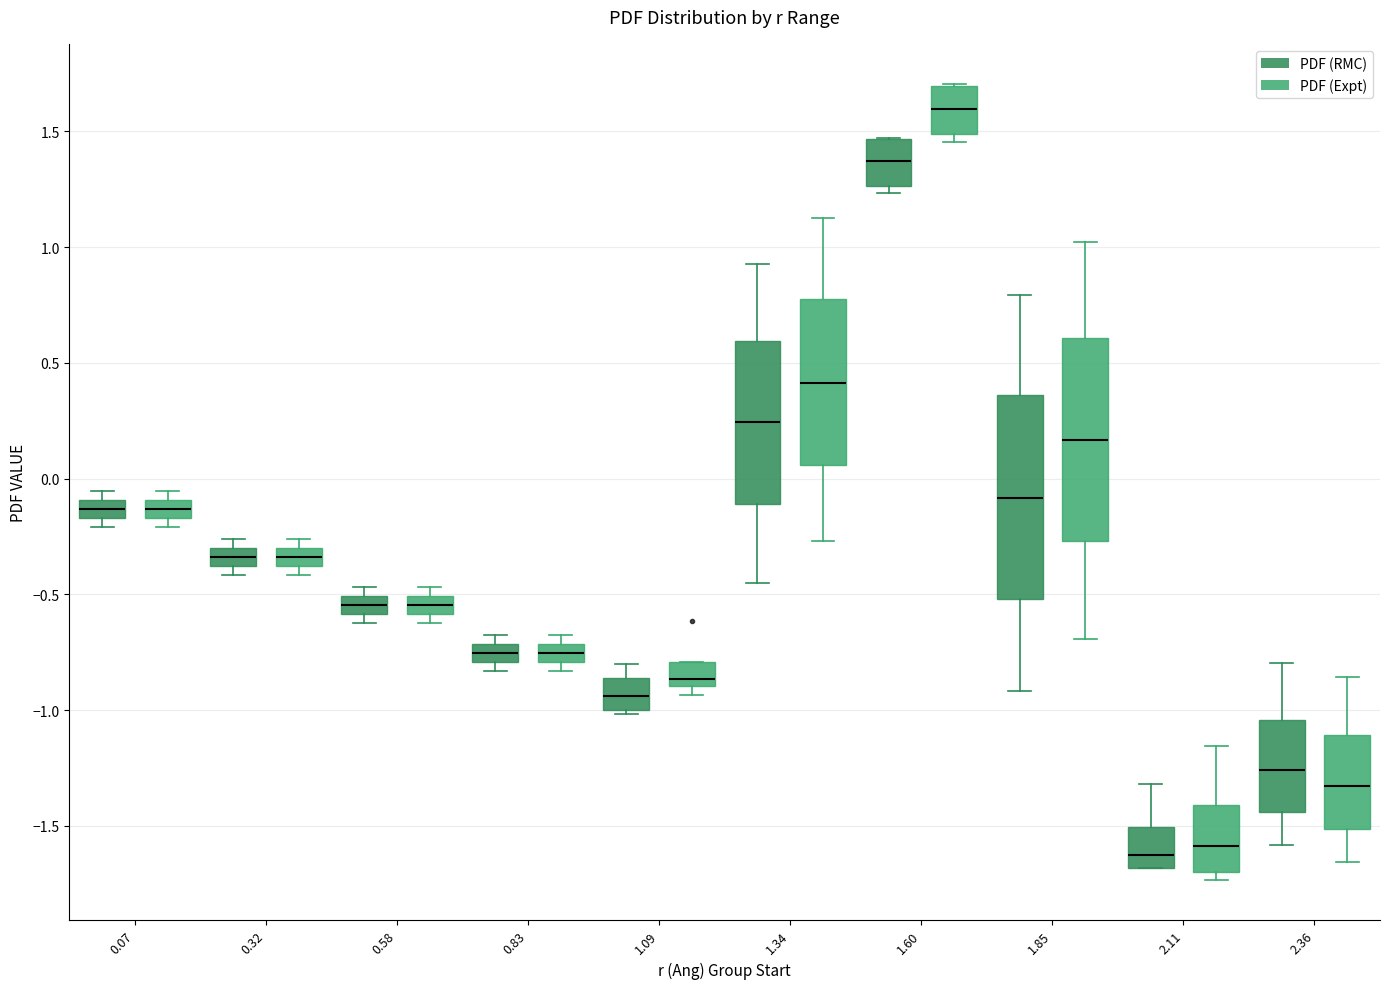

Reading left to right, read every box against the y-axis: the position of its median line, the range the box covers, and the ends of its whiskers. The values are not printed on the chart, so give them approximately, as read against the axis.

0.07 (PDF (RMC)): median -0.15 (inside the box), box -0.15 to -0.10, whiskers -0.20 to -0.05
0.07 (PDF (Expt)): median -0.15 (inside the box), box -0.15 to -0.10, whiskers -0.20 to -0.05
0.32 (PDF (RMC)): median -0.35, box -0.40 to -0.30, whiskers -0.40 (below the box's lower edge) to -0.25
0.32 (PDF (Expt)): median -0.35, box -0.40 to -0.30, whiskers -0.40 (below the box's lower edge) to -0.25
0.58 (PDF (RMC)): median -0.55, box -0.60 to -0.50, whiskers -0.60 (just below the box's lower edge) to -0.45
0.58 (PDF (Expt)): median -0.55, box -0.60 to -0.50, whiskers -0.60 (just below the box's lower edge) to -0.45
0.83 (PDF (RMC)): median -0.75, box -0.80 to -0.70, whiskers -0.85 to -0.65
0.83 (PDF (Expt)): median -0.75, box -0.80 to -0.70, whiskers -0.85 to -0.65
1.09 (PDF (RMC)): median -0.95, box -1.00 to -0.85, whiskers -1.00 (just below the box's lower edge) to -0.80
1.09 (PDF (Expt)): median -0.85, box -0.90 to -0.80, whiskers -0.95 to -0.80
1.34 (PDF (RMC)): median 0.25, box -0.10 to 0.60, whiskers -0.45 to 0.95
1.34 (PDF (Expt)): median 0.40, box 0.05 to 0.75, whiskers -0.25 to 1.15
1.60 (PDF (RMC)): median 1.35, box 1.25 to 1.45, whiskers 1.25 (just below the box's lower edge) to 1.45
1.60 (PDF (Expt)): median 1.60, box 1.50 to 1.70, whiskers 1.45 to 1.70
1.85 (PDF (RMC)): median -0.10, box -0.50 to 0.35, whiskers -0.90 to 0.80
1.85 (PDF (Expt)): median 0.15, box -0.25 to 0.60, whiskers -0.70 to 1.00
2.11 (PDF (RMC)): median -1.65, box -1.70 to -1.50, whiskers -1.70 to -1.30
2.11 (PDF (Expt)): median -1.60, box -1.70 to -1.40, whiskers -1.75 to -1.15
2.36 (PDF (RMC)): median -1.25, box -1.45 to -1.05, whiskers -1.60 to -0.80
2.36 (PDF (Expt)): median -1.35, box -1.50 to -1.10, whiskers -1.65 to -0.85